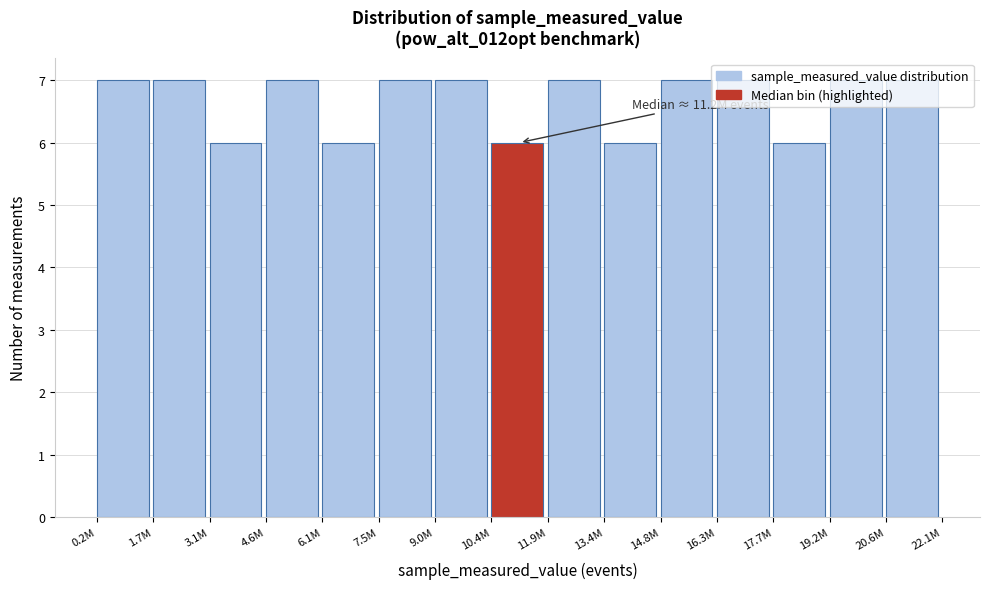

What is the greatest value displayed?

7